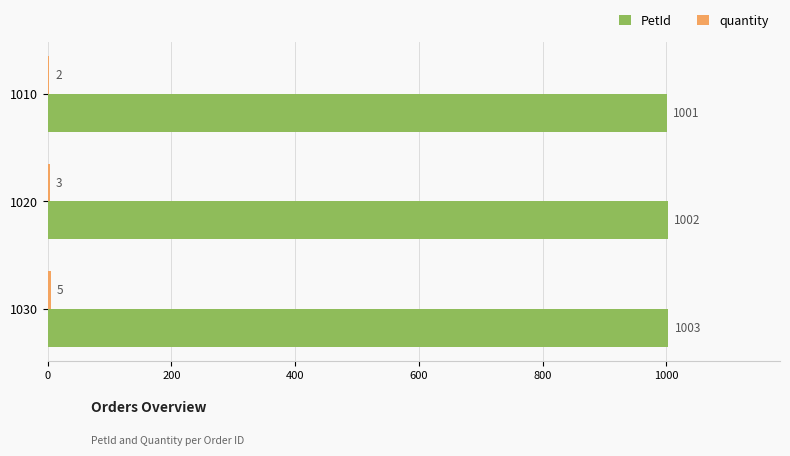

What is the sum of all PetId values?

3006